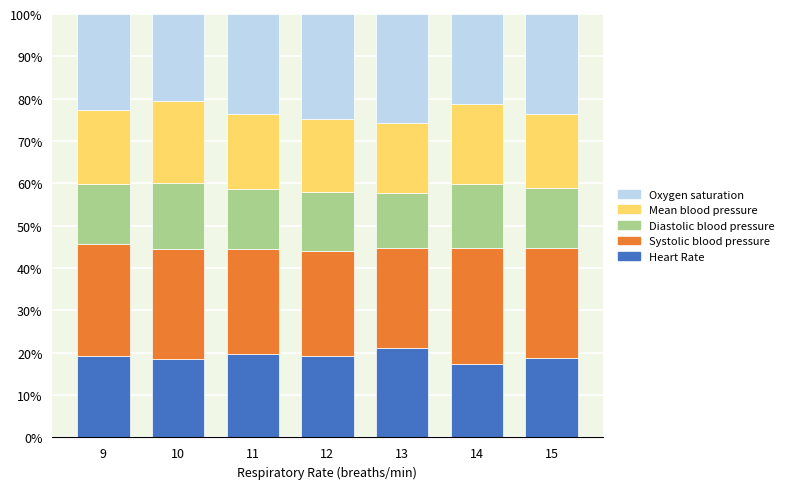

What is the value of the Heart Rate bar at the 2nd from the left?

18.5